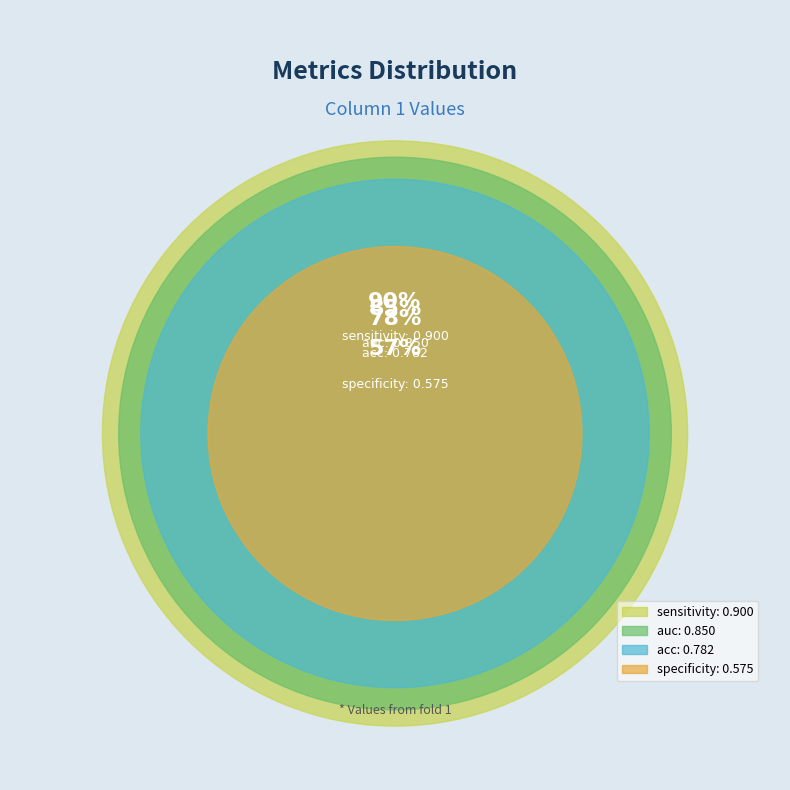

To the nearest percent, what portion does acc represent?

25%